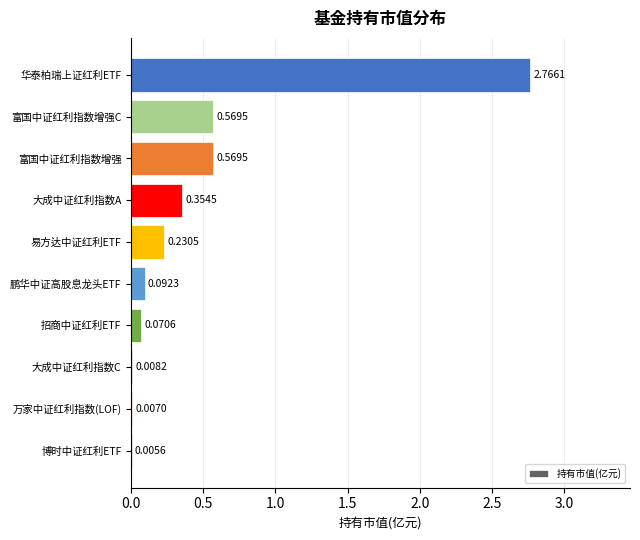

What is the change in value from 易方达中证红利ETF to 富国中证红利指数增强C?

+0.3